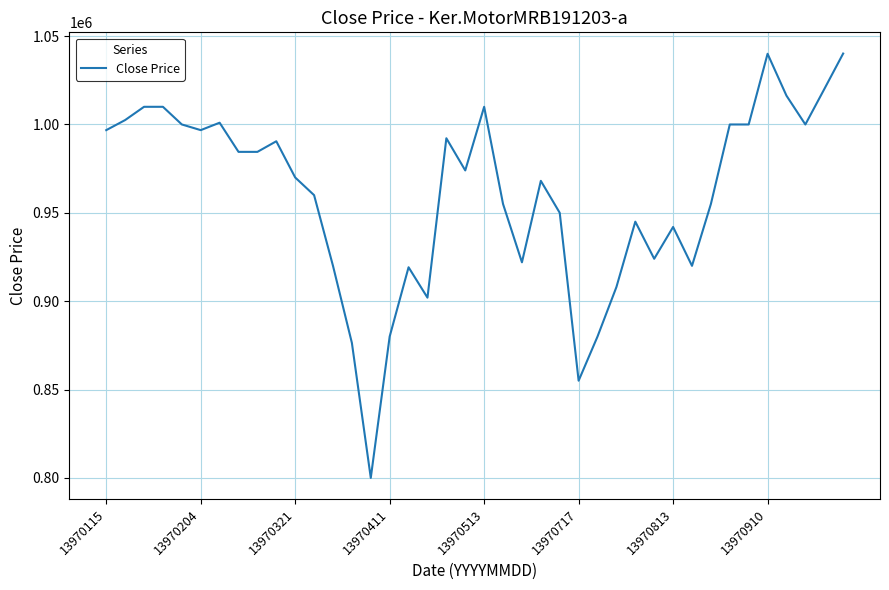

What is the maximum value shown in the chart?

1040137